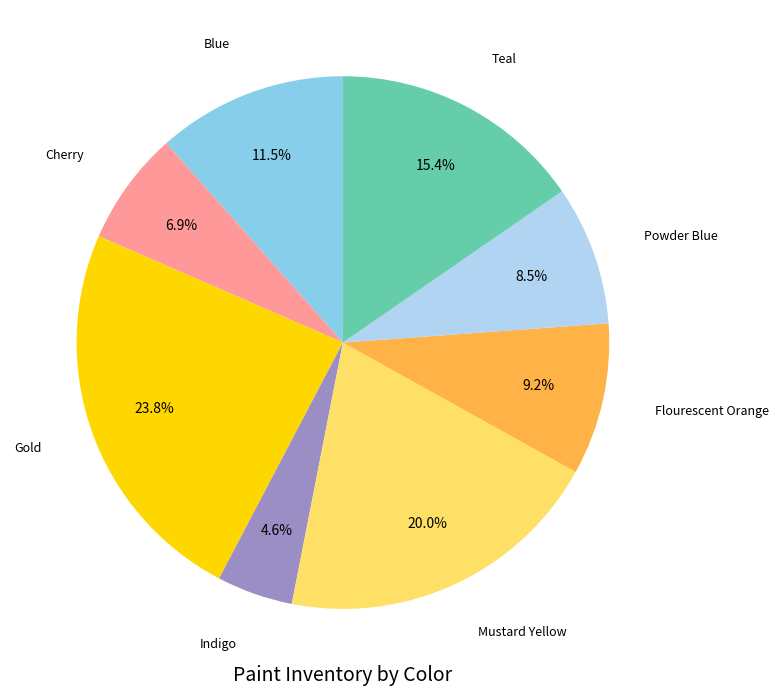

Is there a majority slice in this chart?

No